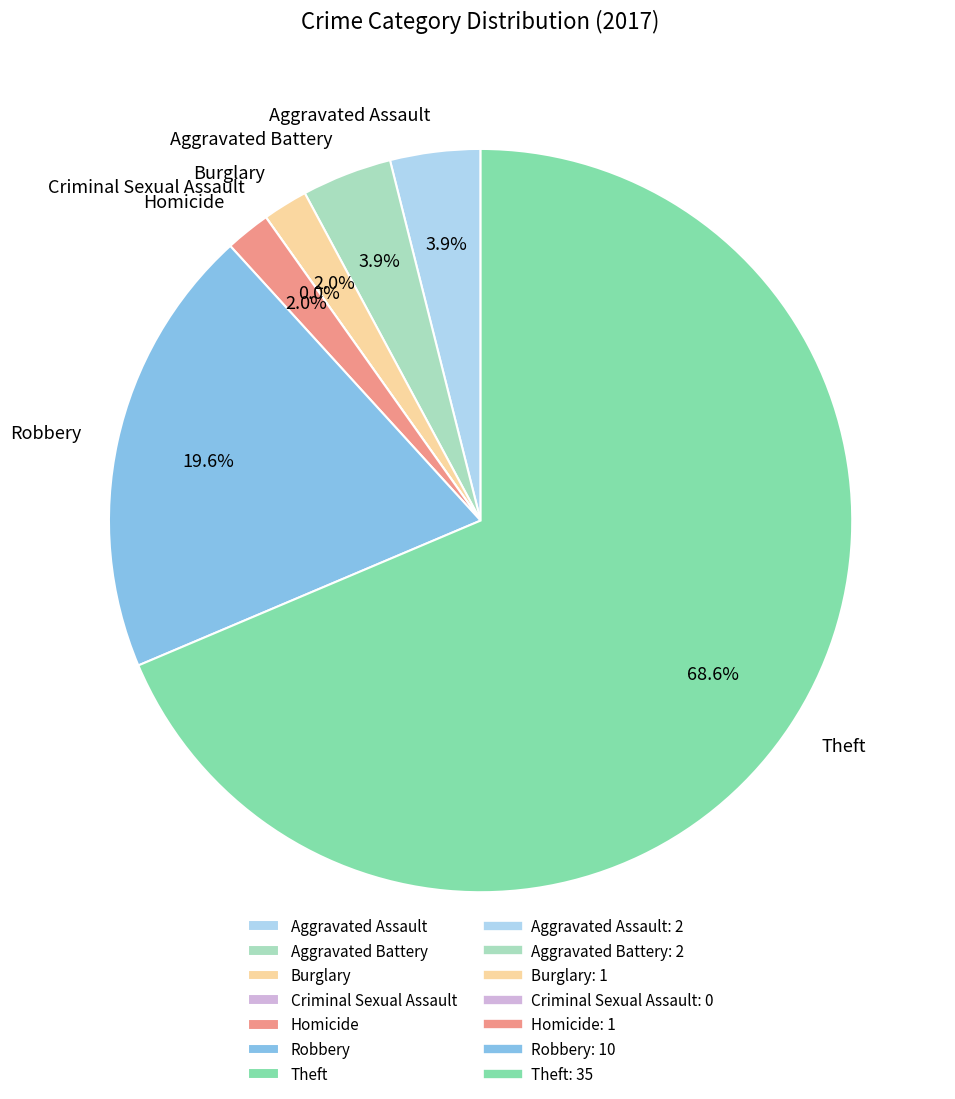

Which slice represents more than half of the pie?

Theft